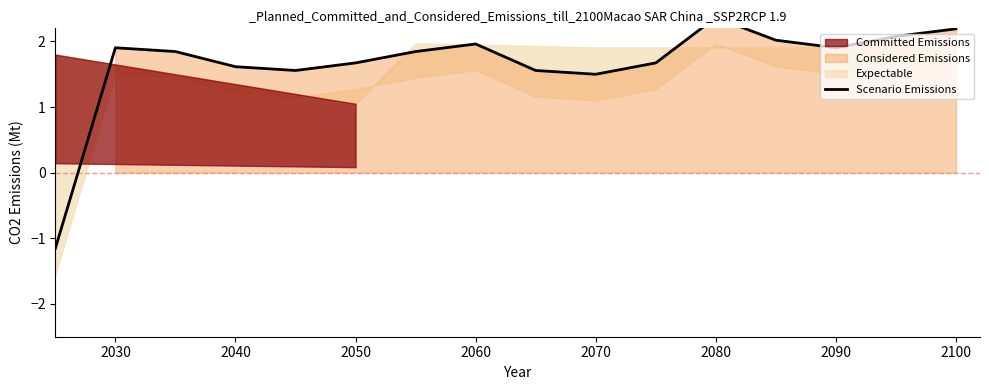

What is the smallest value displayed?

-1.2